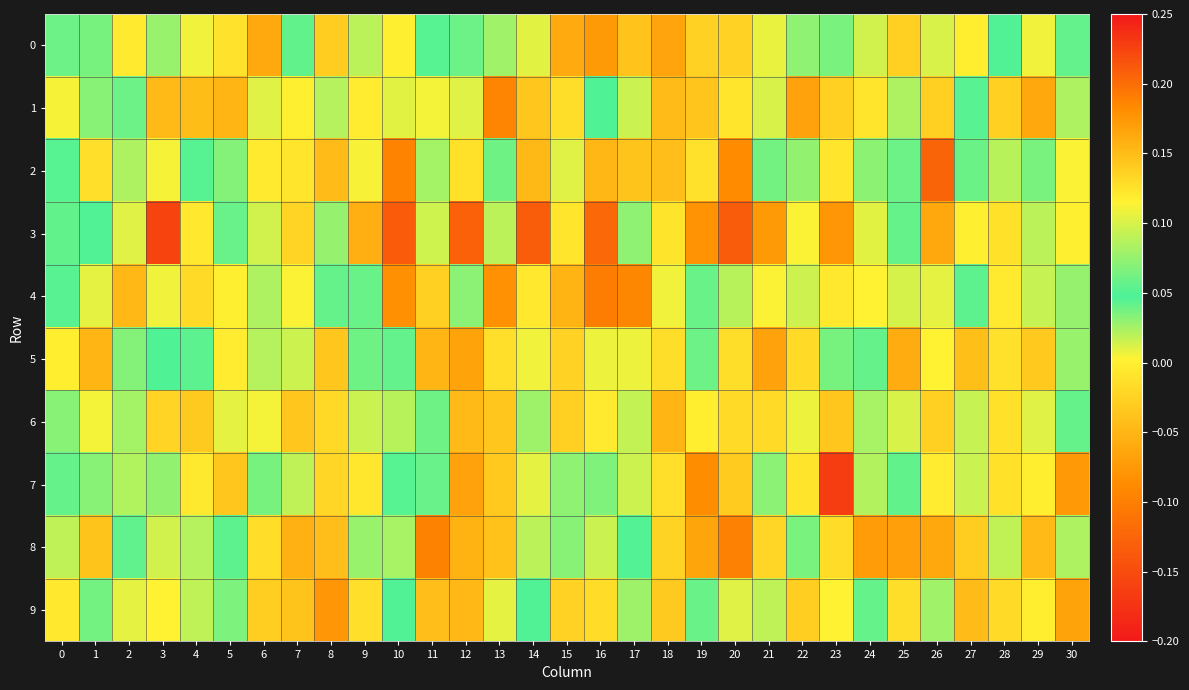

Reading left to right, transcribe all the data shown in this chart.

0: 0=0.0	1=0.1	2=-0.0	3=0.0	4=0.0	5=-0.0	6=-0.1	7=0.0	8=-0.0	9=0.0	10=0.0	11=0.0	12=0.0	13=0.0	14=0.0	15=-0.1	16=-0.1	17=-0.0	18=-0.1	19=-0.0	20=-0.0	21=0.0	22=0.0	23=0.0	24=0.0	25=-0.0	26=0.0	27=-0.0	28=0.0	29=0.0	30=0.1
1: 0=0.1	1=0.1	2=0.1	3=-0.0	4=-0.0	5=-0.1	6=0.0	7=0.0	8=0.0	9=-0.0	10=0.0	11=0.0	12=0.0	13=-0.1	14=-0.0	15=-0.0	16=0.0	17=0.0	18=-0.0	19=-0.0	20=-0.0	21=0.0	22=-0.1	23=-0.0	24=-0.0	25=0.0	26=-0.0	27=0.1	28=-0.0	29=-0.1	30=0.1
2: 0=0.0	1=-0.0	2=0.1	3=0.1	4=0.0	5=0.0	6=-0.0	7=-0.0	8=-0.0	9=0.0	10=-0.1	11=0.1	12=-0.0	13=0.0	14=-0.0	15=0.0	16=-0.0	17=-0.0	18=-0.0	19=-0.0	20=-0.1	21=0.0	22=0.0	23=-0.0	24=0.0	25=0.1	26=-0.1	27=0.1	28=0.0	29=0.0	30=0.0
3: 0=0.0	1=0.0	2=0.0	3=0.2	4=-0.0	5=0.1	6=0.1	7=-0.0	8=0.0	9=-0.1	10=-0.1	11=0.1	12=-0.1	13=0.1	14=-0.1	15=-0.0	16=-0.1	17=0.1	18=-0.0	19=-0.1	20=-0.1	21=-0.1	22=0.1	23=-0.1	24=0.0	25=0.1	26=0.2	27=-0.0	28=-0.0	29=0.1	30=0.1
4: 0=0.1	1=0.1	2=-0.0	3=0.0	4=-0.0	5=-0.0	6=0.0	7=0.0	8=0.1	9=0.0	10=-0.1	11=-0.0	12=0.1	13=-0.1	14=-0.0	15=-0.1	16=-0.1	17=-0.1	18=0.0	19=0.0	20=0.0	21=0.0	22=0.0	23=-0.0	24=0.0	25=0.1	26=0.0	27=0.0	28=-0.0	29=0.0	30=0.0
5: 0=-0.0	1=-0.1	2=0.1	3=0.0	4=0.1	5=-0.0	6=0.0	7=0.1	8=-0.0	9=0.0	10=0.1	11=-0.1	12=-0.1	13=-0.0	14=0.0	15=-0.0	16=0.0	17=0.0	18=-0.0	19=0.0	20=-0.0	21=-0.1	22=-0.0	23=0.1	24=0.1	25=-0.1	26=0.0	27=-0.0	28=-0.0	29=-0.0	30=0.0
6: 0=0.0	1=0.0	2=0.0	3=-0.0	4=-0.0	5=0.0	6=0.0	7=-0.0	8=-0.0	9=0.0	10=0.0	11=0.1	12=-0.0	13=-0.0	14=0.0	15=-0.0	16=-0.0	17=0.0	18=-0.1	19=-0.0	20=-0.0	21=-0.0	22=0.0	23=-0.0	24=0.0	25=0.0	26=-0.0	27=0.0	28=-0.0	29=0.0	30=0.1
7: 0=0.0	1=0.1	2=0.0	3=0.0	4=0.1	5=-0.0	6=0.1	7=0.0	8=-0.0	9=-0.0	10=0.0	11=0.1	12=-0.1	13=-0.0	14=0.1	15=0.1	16=0.1	17=0.1	18=-0.0	19=-0.1	20=-0.0	21=0.1	22=-0.0	23=-0.2	24=0.1	25=0.0	26=-0.0	27=0.1	28=-0.0	29=-0.0	30=-0.1
8: 0=0.0	1=-0.0	2=0.1	3=0.0	4=0.0	5=0.0	6=-0.0	7=-0.1	8=-0.0	9=0.0	10=0.0	11=-0.1	12=-0.1	13=-0.0	14=0.1	15=0.1	16=0.0	17=0.0	18=-0.0	19=-0.1	20=-0.1	21=-0.0	22=0.0	23=-0.0	24=-0.1	25=-0.1	26=-0.1	27=-0.0	28=0.1	29=-0.0	30=0.0
9: 0=-0.0	1=0.0	2=0.0	3=0.0	4=0.0	5=0.0	6=-0.0	7=-0.0	8=-0.1	9=-0.0	10=0.0	11=-0.0	12=-0.0	13=0.0	14=0.0	15=-0.0	16=-0.0	17=0.0	18=-0.0	19=0.0	20=0.0	21=0.0	22=-0.0	23=0.0	24=0.0	25=-0.0	26=0.0	27=-0.0	28=-0.0	29=-0.0	30=-0.1